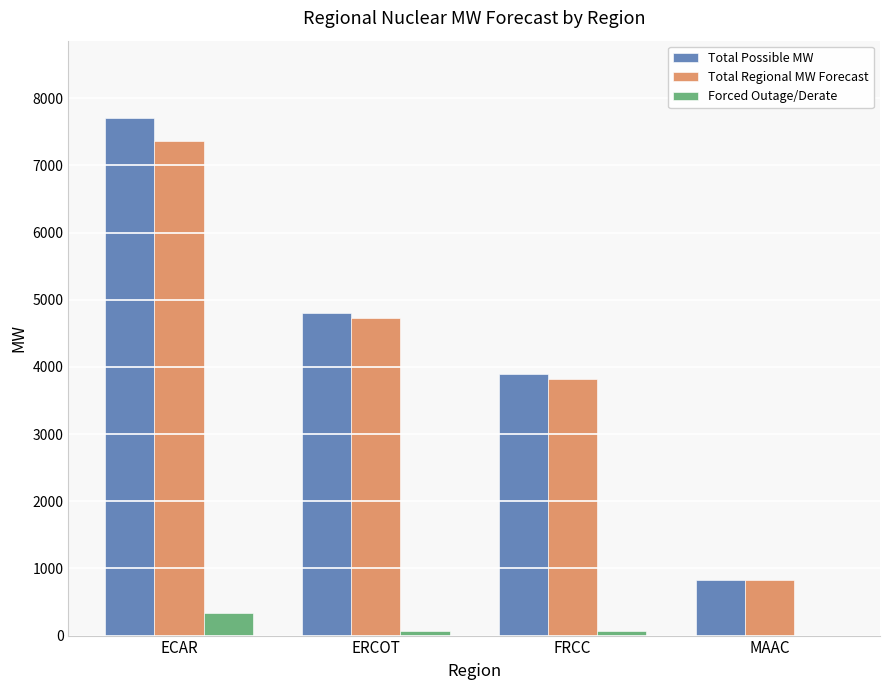

What is the sum of all Forced Outage/Derate values?

468.8